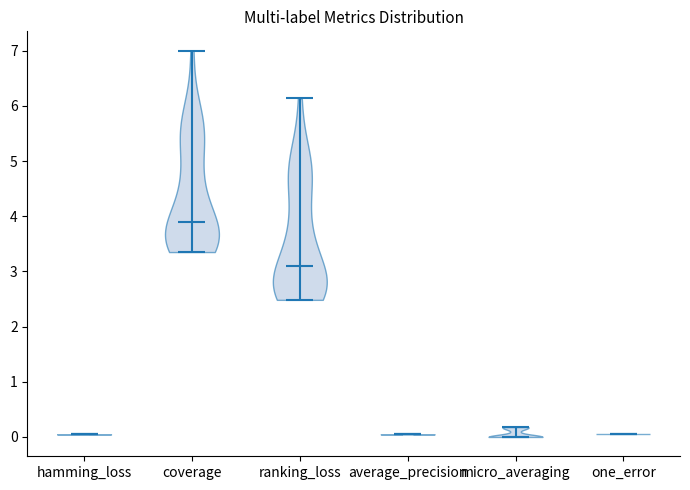

Which violin has the highest median line?

coverage